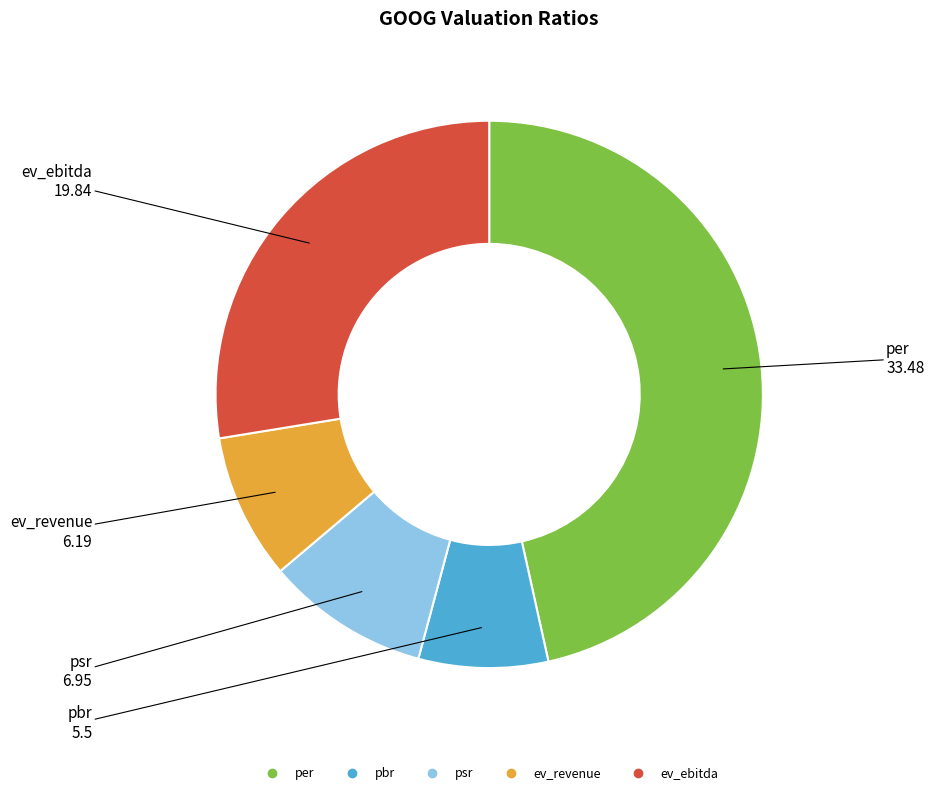

The ev_ebitda slice represents 34% of the pie. True or false?

False